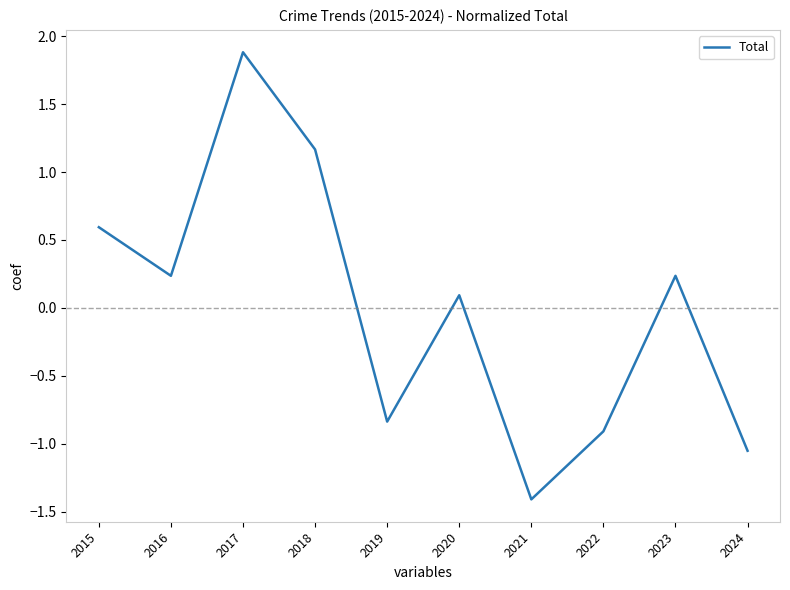

Is it true that the value at 2019 is -1.1?

False